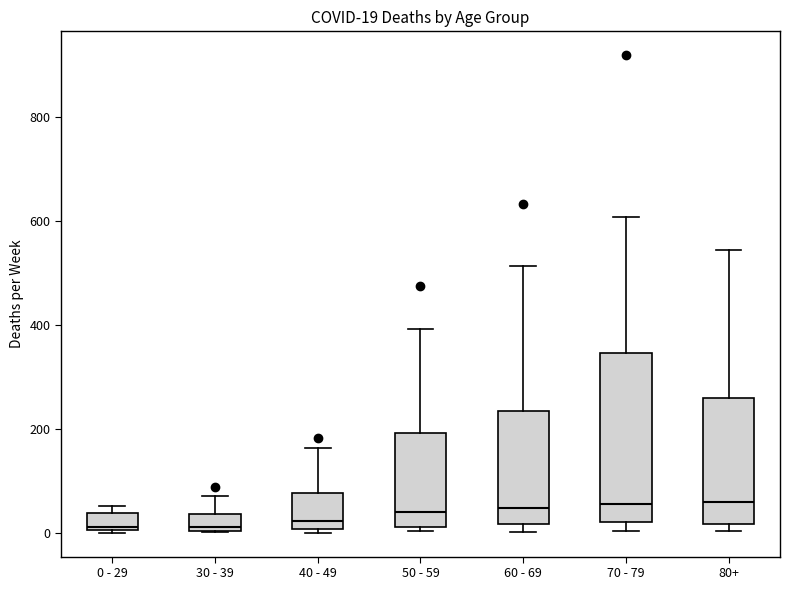

Which box is the tallest, from its lower edge to its upper edge?

70 - 79